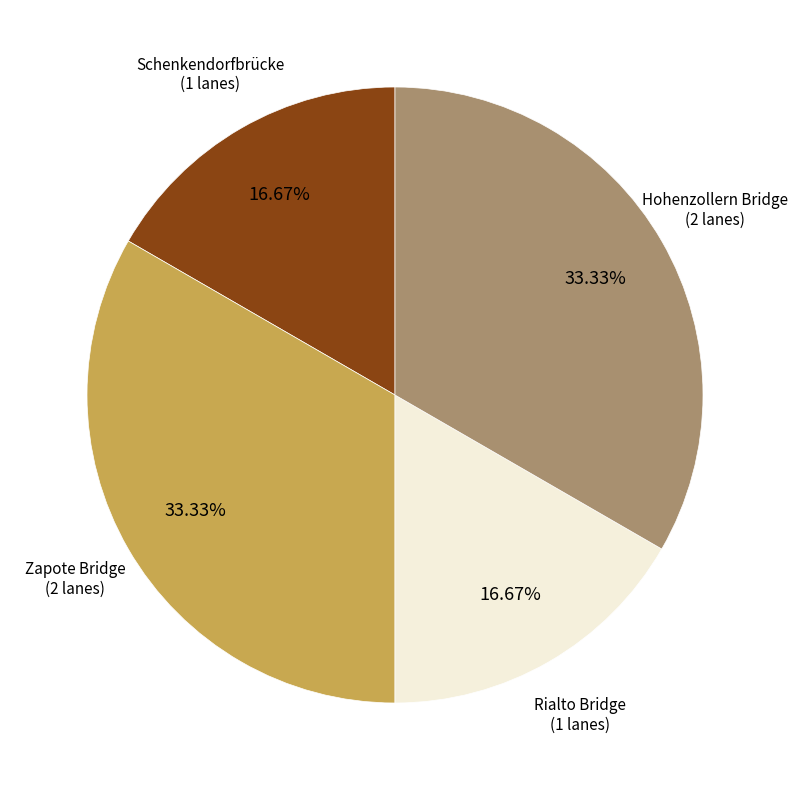

Does any single category account for the majority?

No